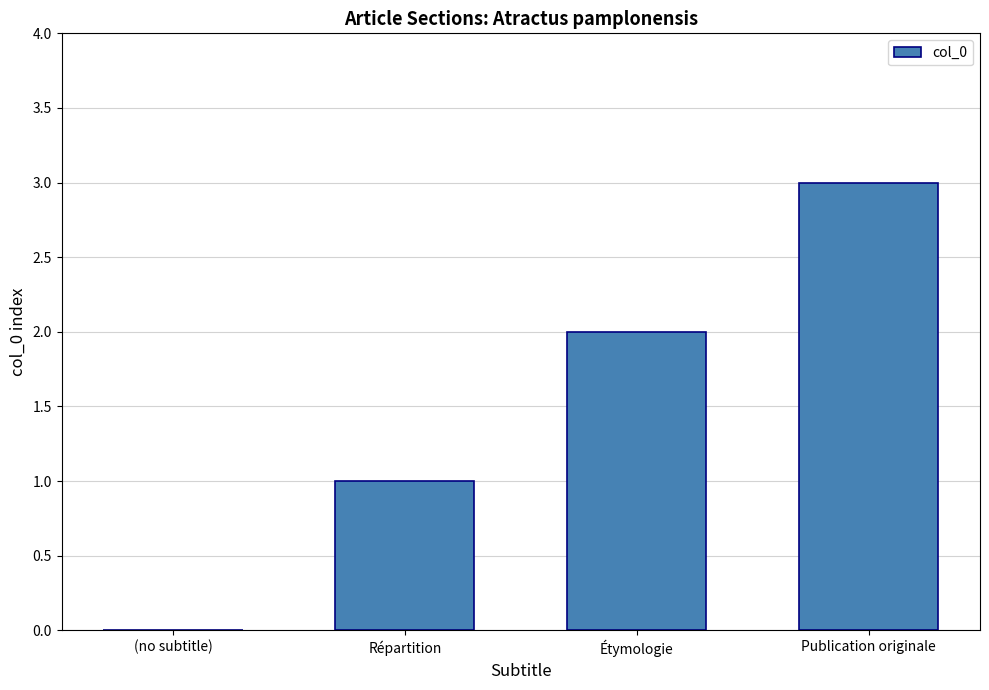

How many values are between 1 and 3?

3